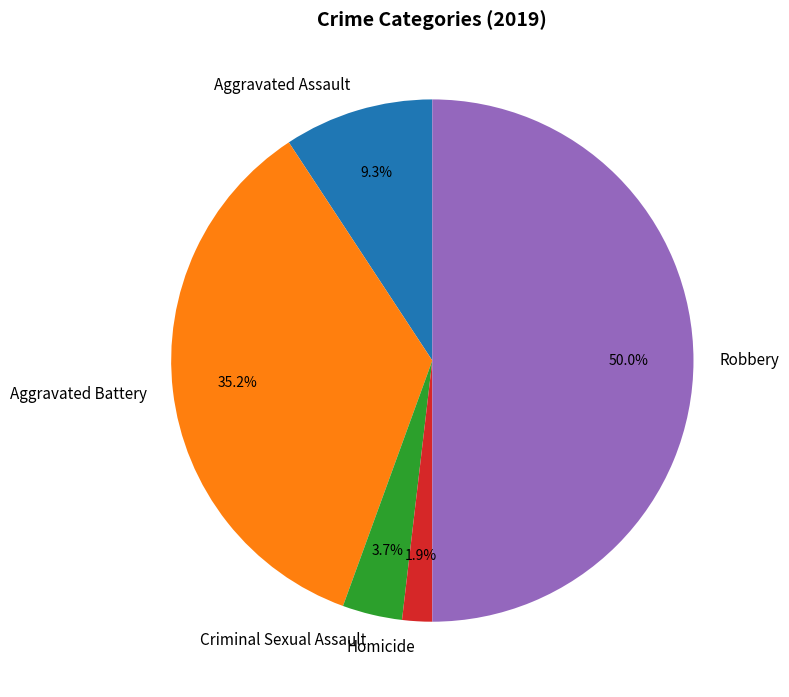

Is it true that Criminal Sexual Assault is 14% of the pie?

False